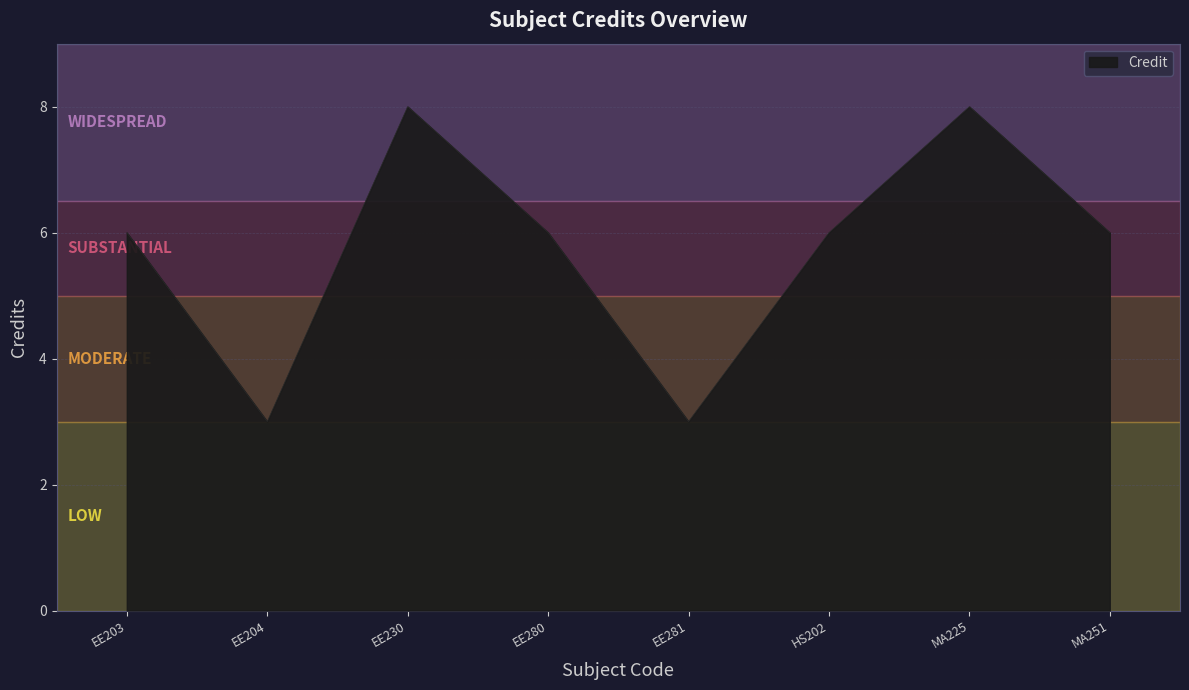

What is the difference between the values at MA251 and MA225?

2